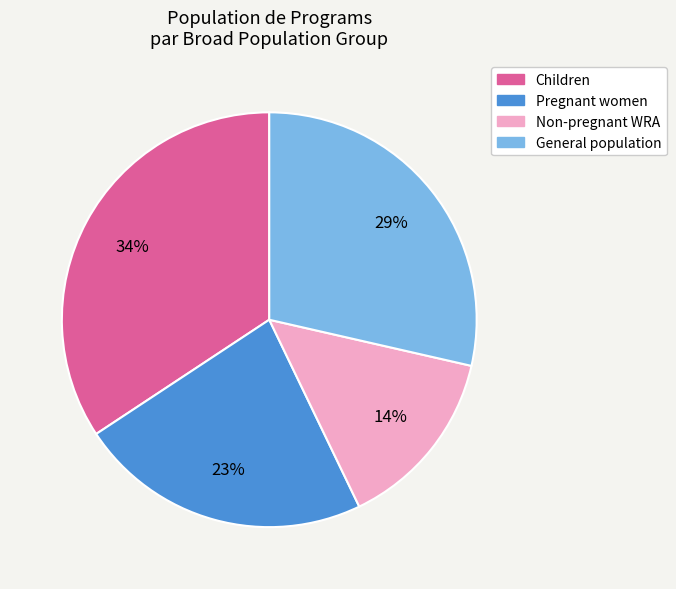

Does any single category account for the majority?

No